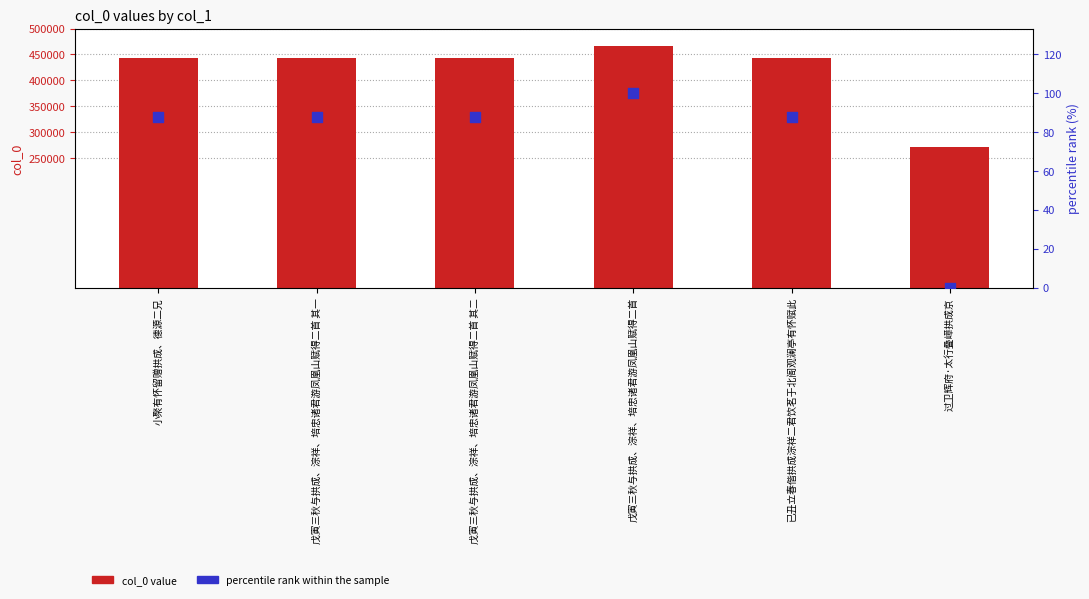

Which series has the largest total across all categories?

col_0 value